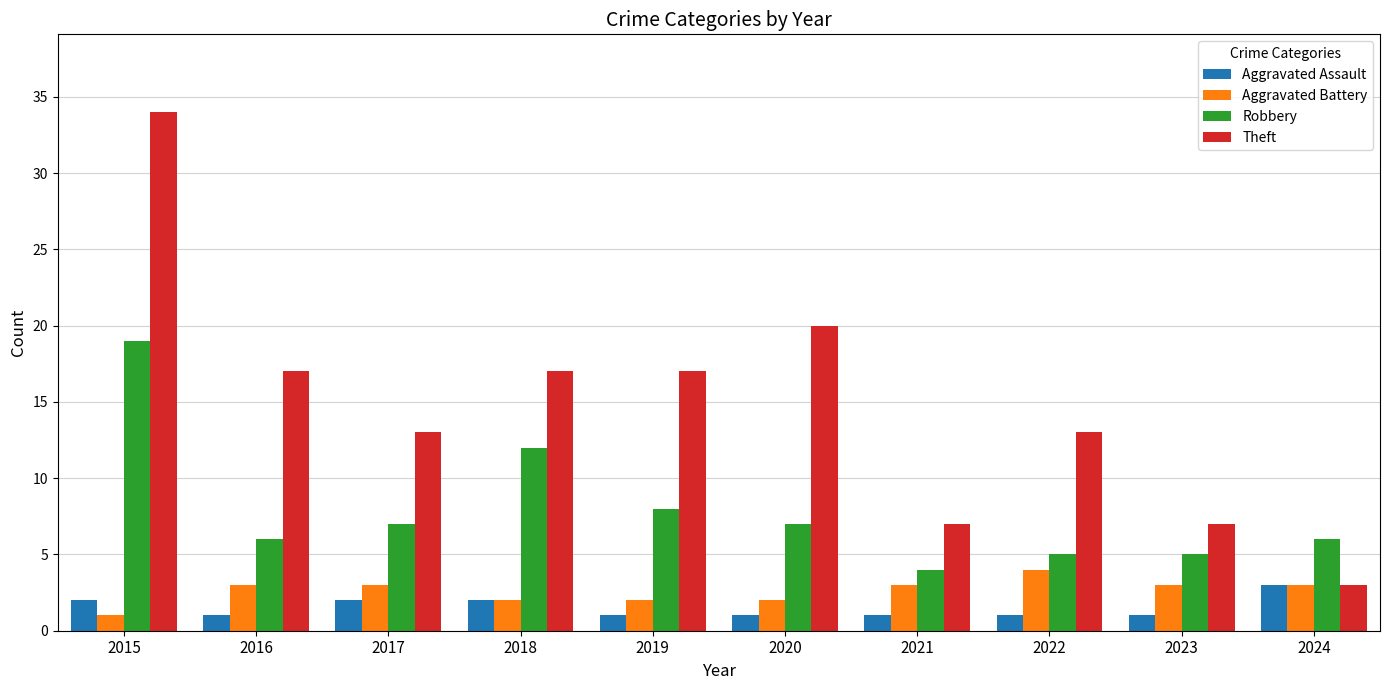

What is the sum of the Robbery values at 2023 and 2016?

11